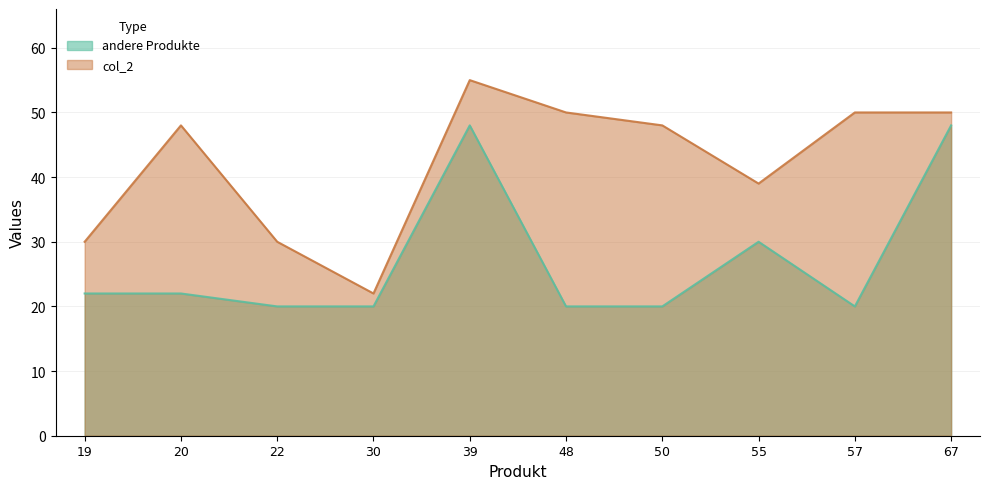

What is the value of the col_2 point at the 3rd from the left?

30